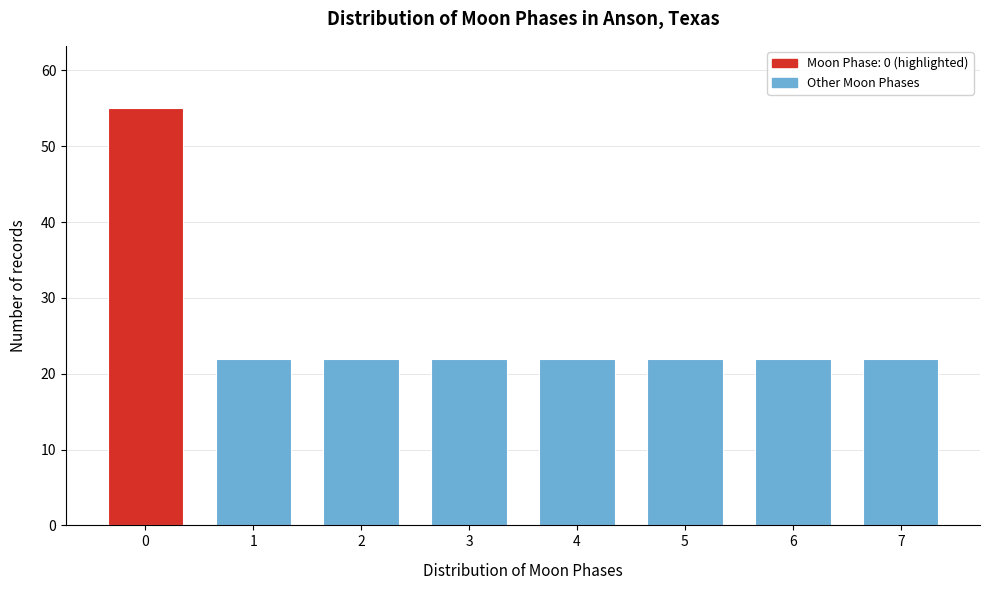

Reading right to left, transcribe all the data shown in this chart.

22	22	22	22	22	22	22	55